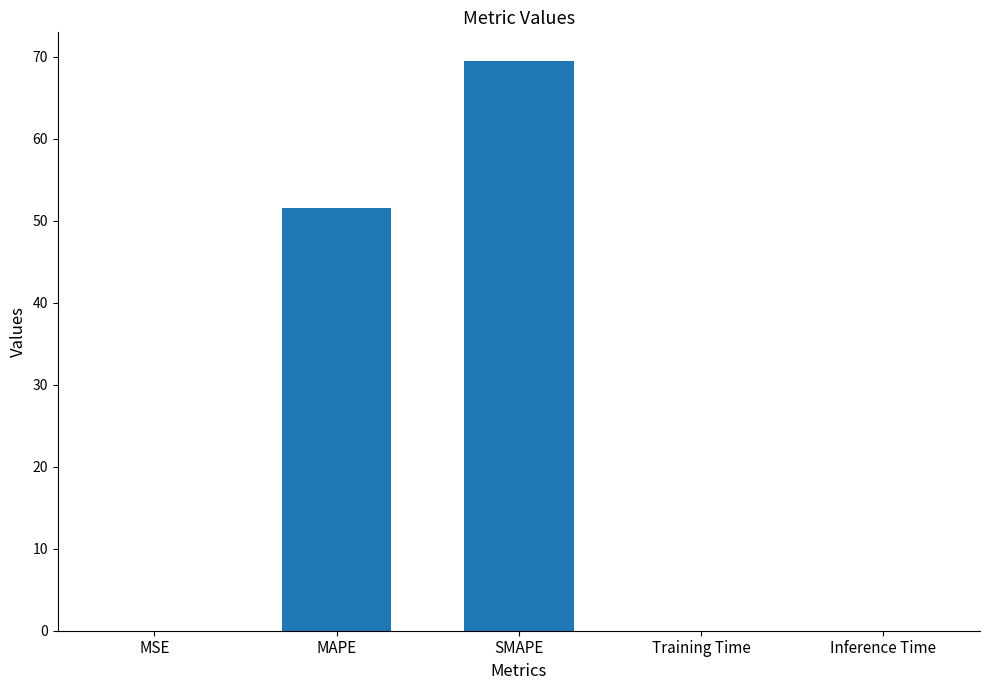

What is the maximum value shown in the chart?

69.5